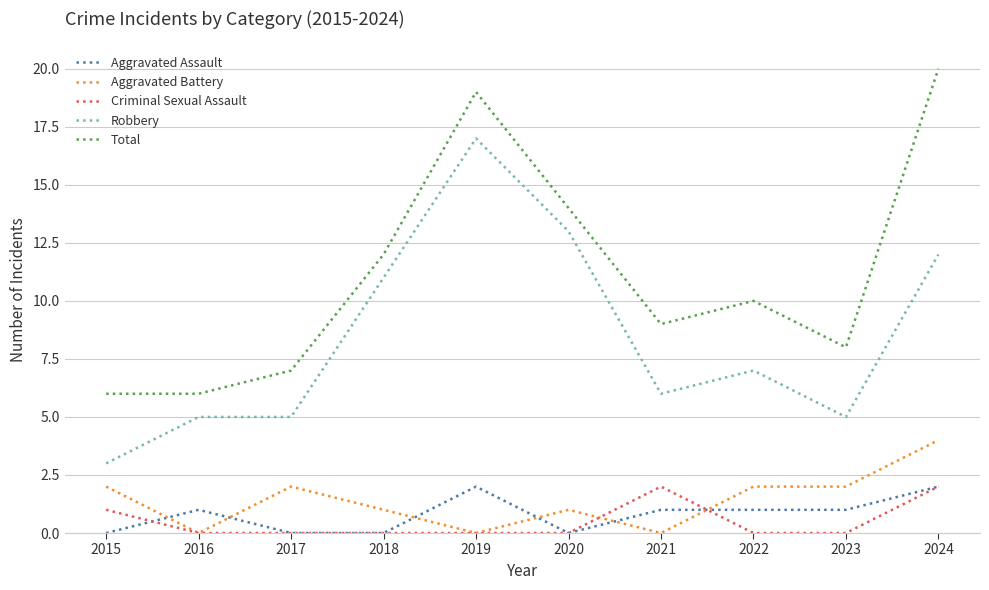

Between 2023 and 2024, which series saw the biggest shift?

Total